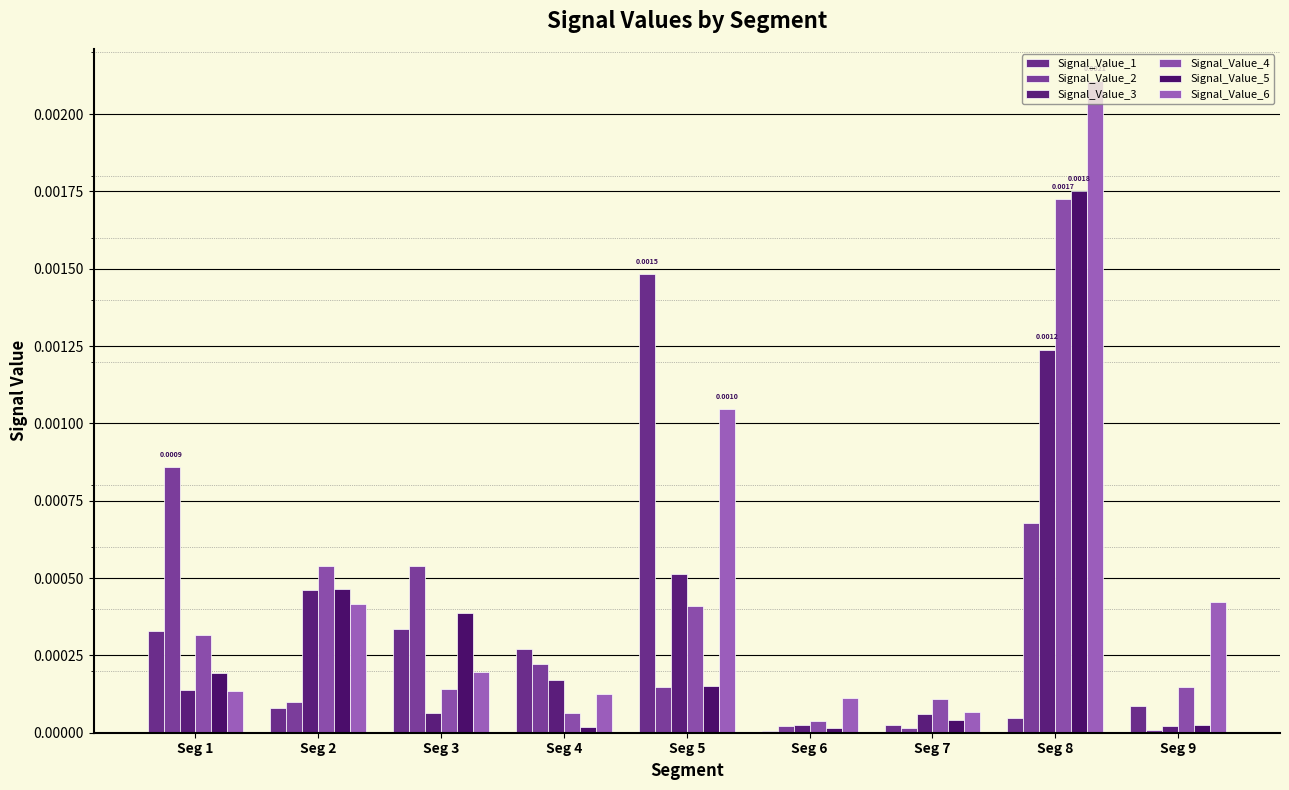

Rank the series by their maximum value, from highest to lowest.

Signal_Value_6, Signal_Value_5, Signal_Value_4, Signal_Value_1, Signal_Value_3, Signal_Value_2